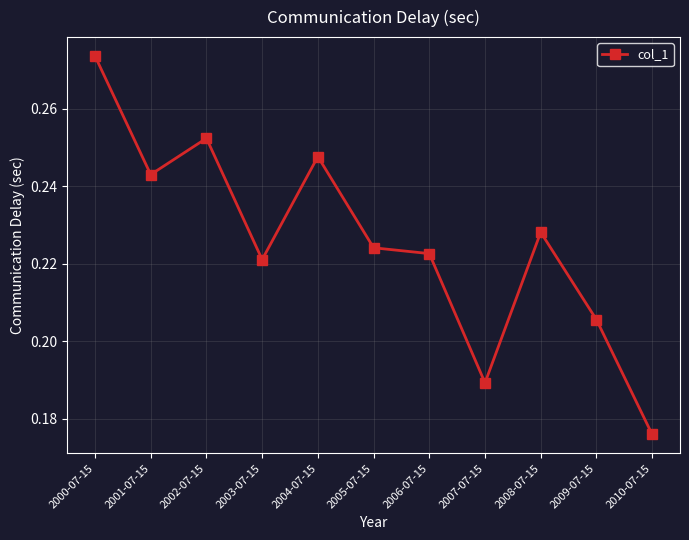

True or false: the data has more than 2 interior local peaks.

True